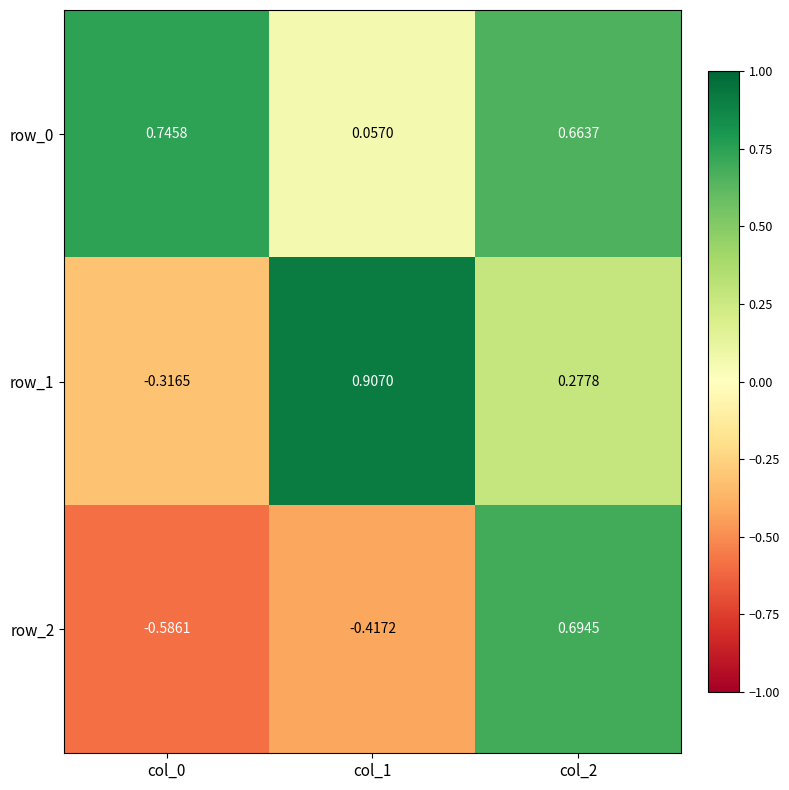

Is the value of row_0 at col_2 greater than the value of row_1 at col_2?

Yes